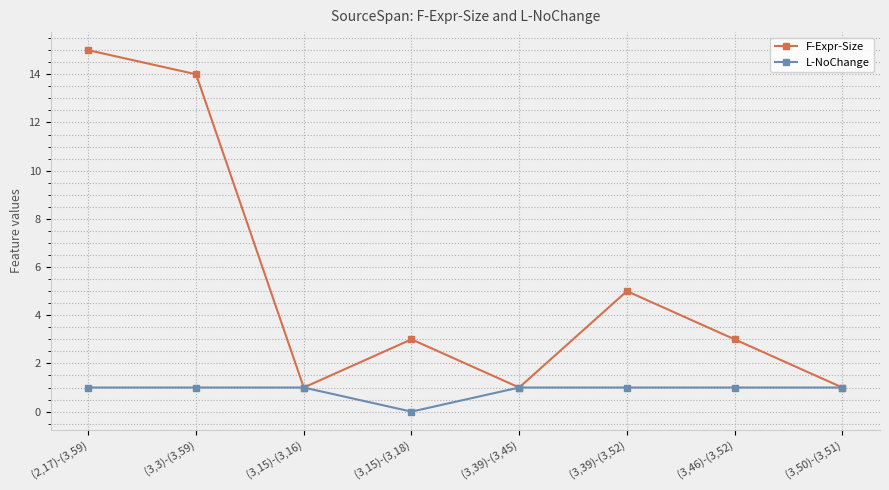

What is the difference between the highest and lowest values at (3,39)-(3,52)?

4